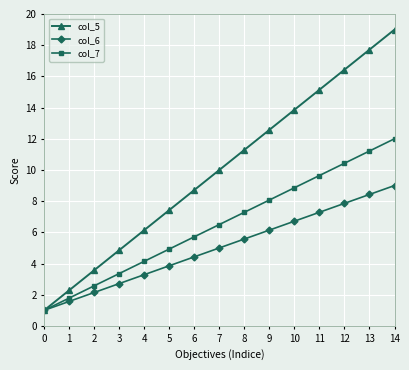

What is the difference between the maximum and minimum values in the col_5 series?

18.0